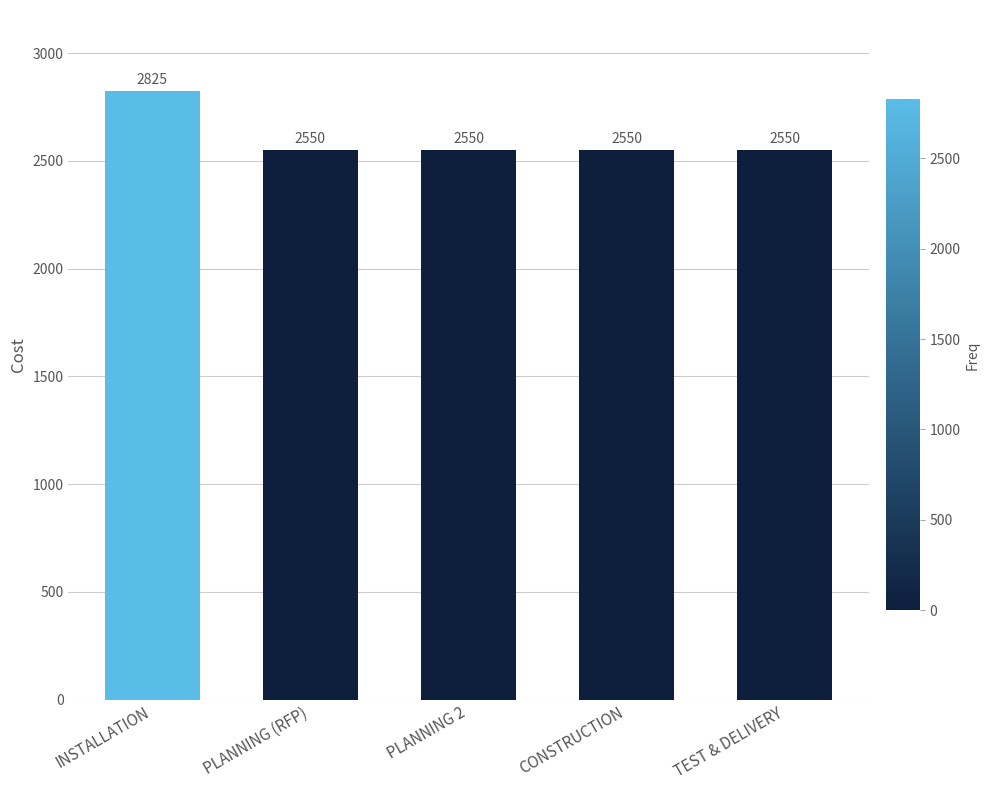

Is it true that the value at INSTALLATION is 2825?

True